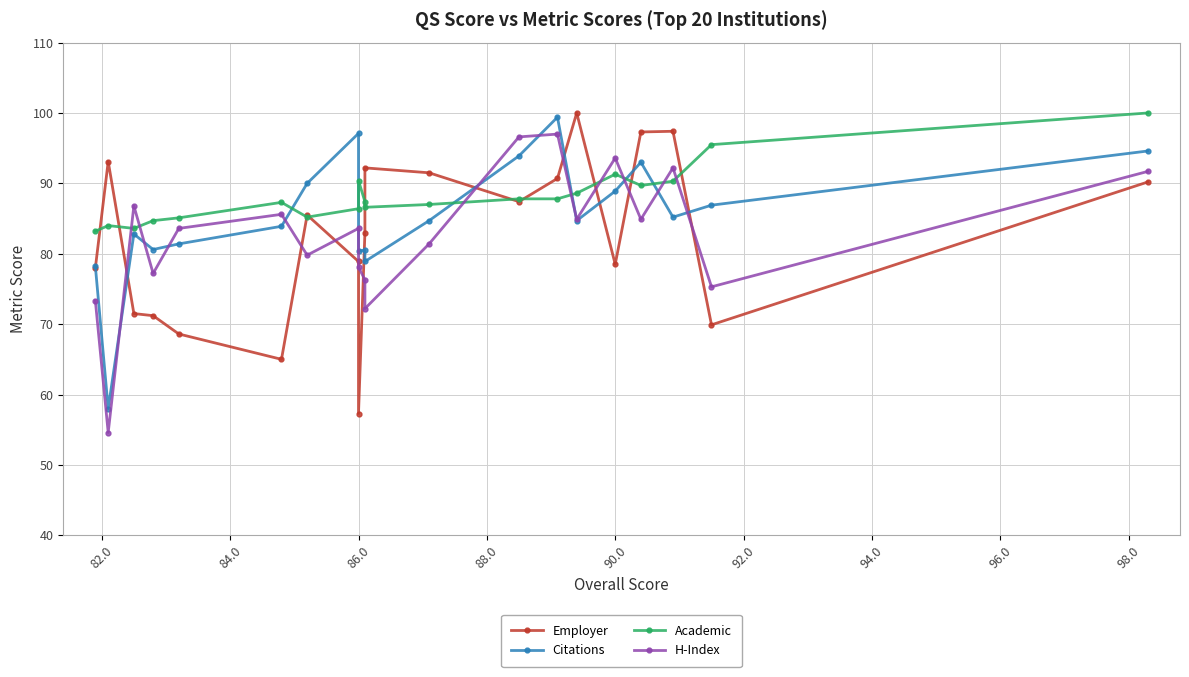

Is this an area chart (filled region under the line)?

No